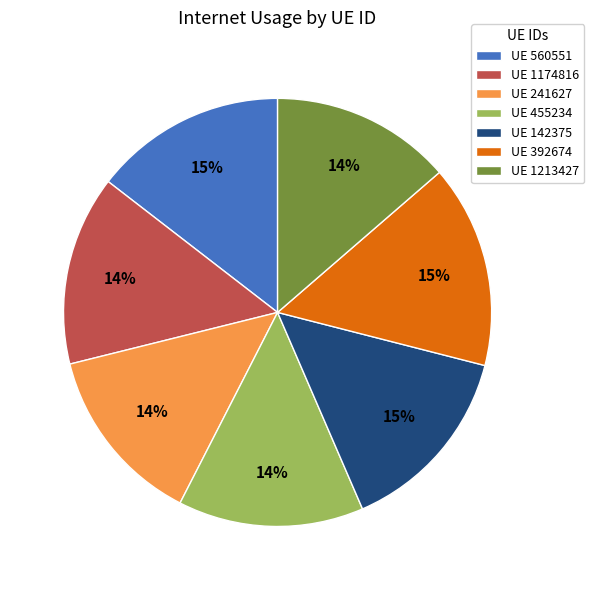

Which has a higher value, UE 392674 or UE 455234?

UE 392674